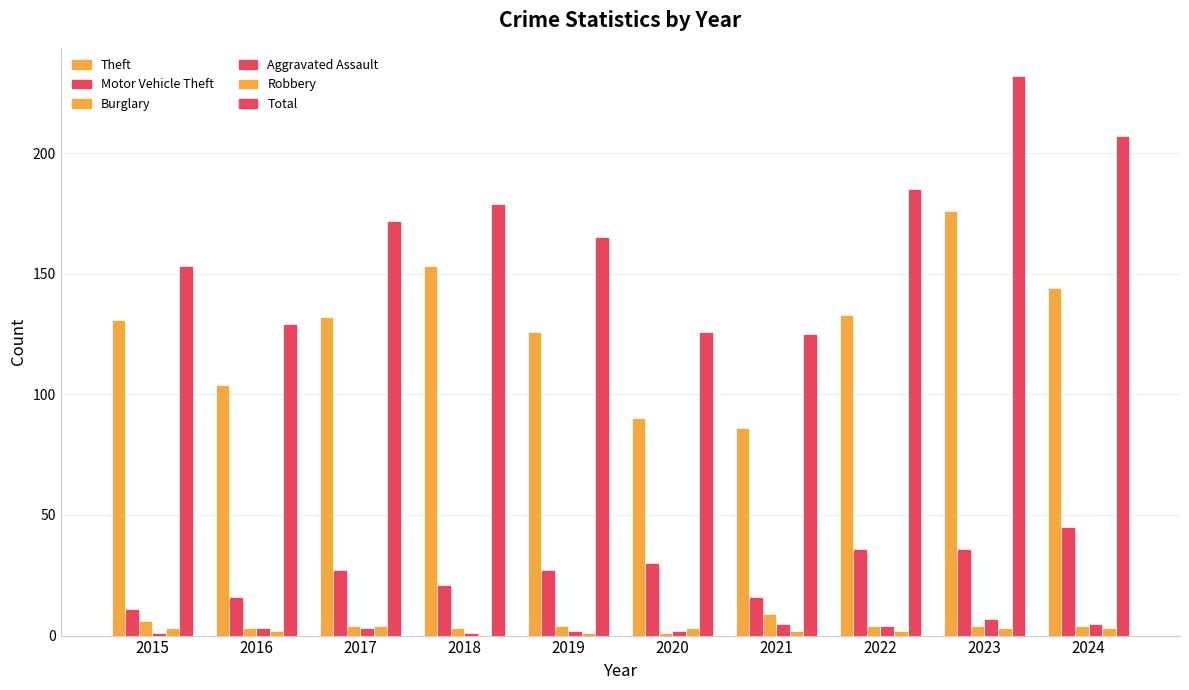

What is the maximum value for Total?

232